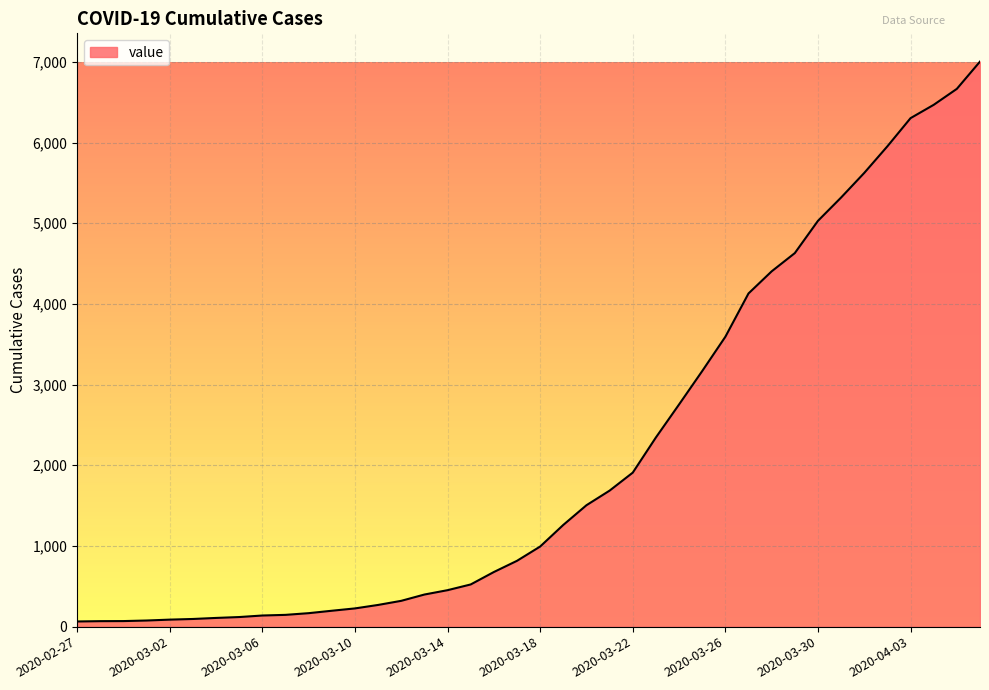

What is the difference between the maximum and minimum values?

6940